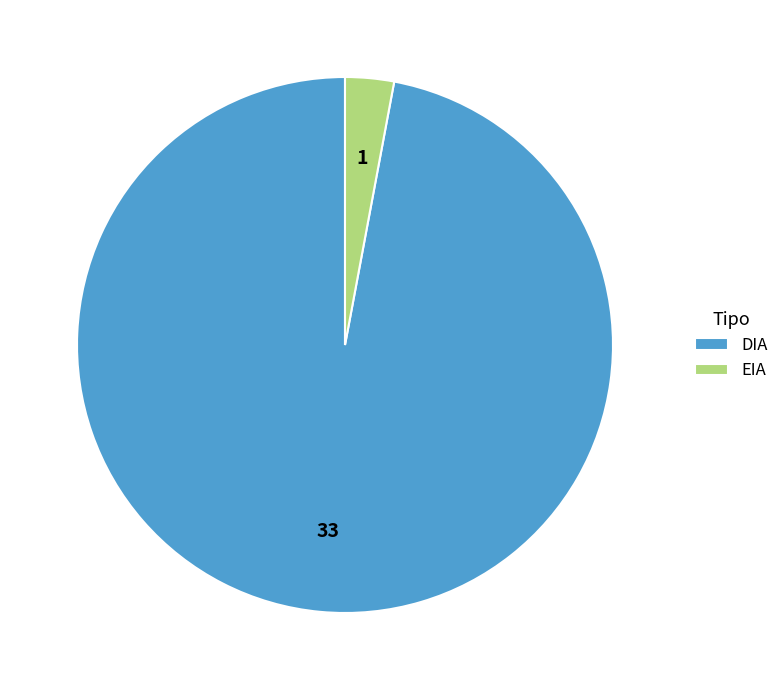

Which slice is the smallest?

EIA